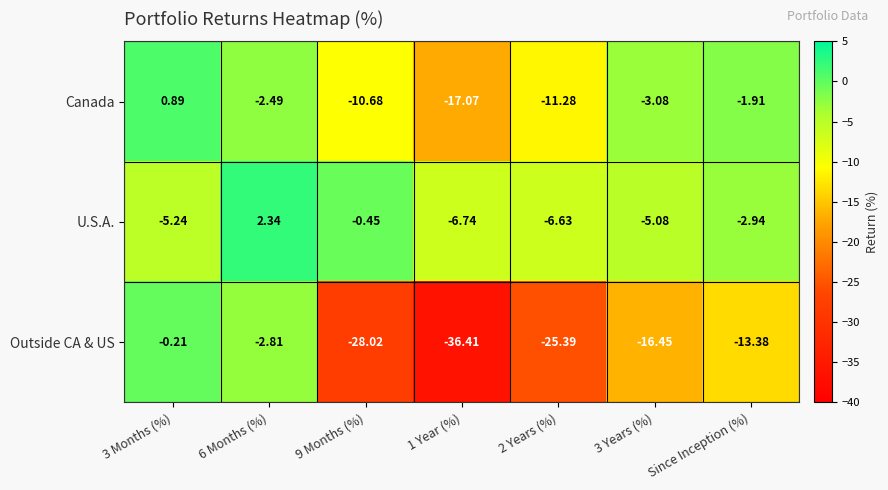

At 6 Months (%), list the series in order from largest to smallest.

U.S.A., Canada, Outside CA & US